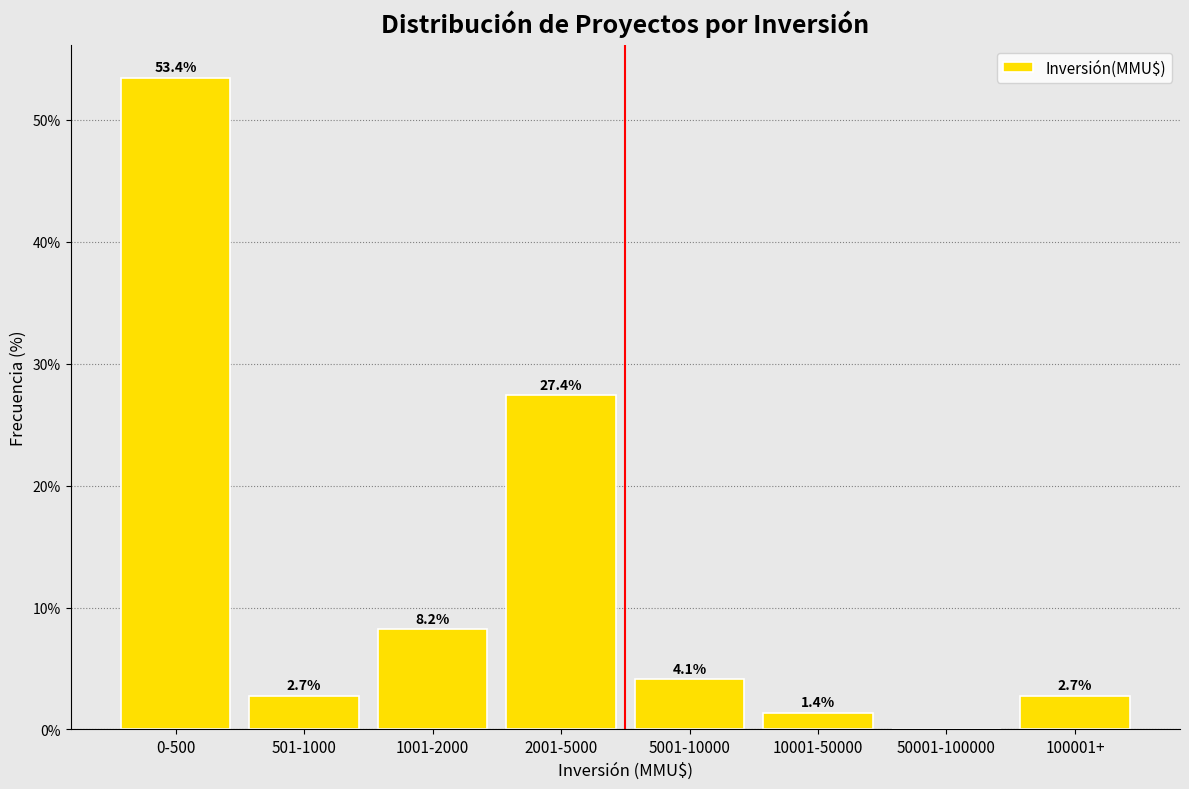

Reading left to right, list all the values displayed in this chart.

0-500=53.4	501-1000=2.7	1001-2000=8.2	2001-5000=27.4	5001-10000=4.1	10001-50000=1.4	50001-100000=0.0	100001+=2.7